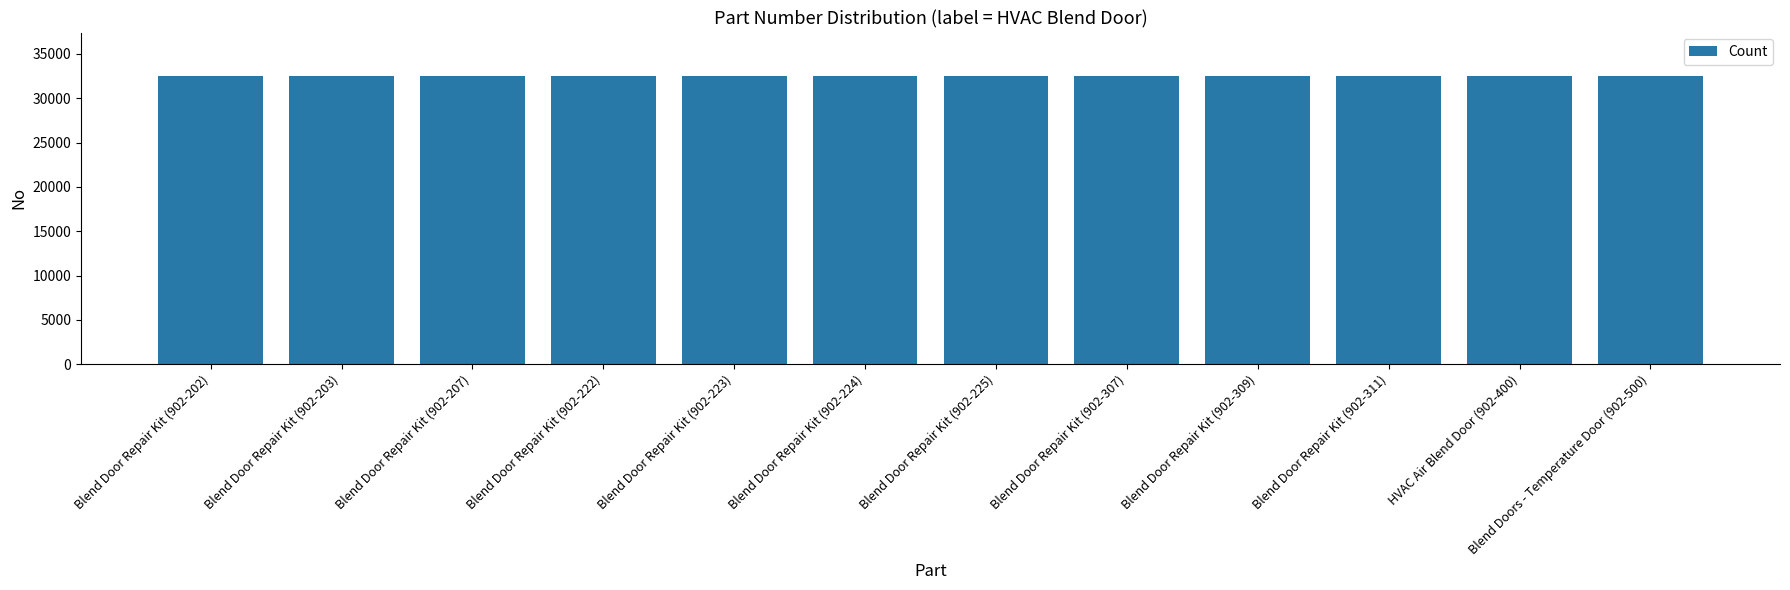

The value at Blend Doors - Temperature Door (902-500) is 55487. True or false?

False